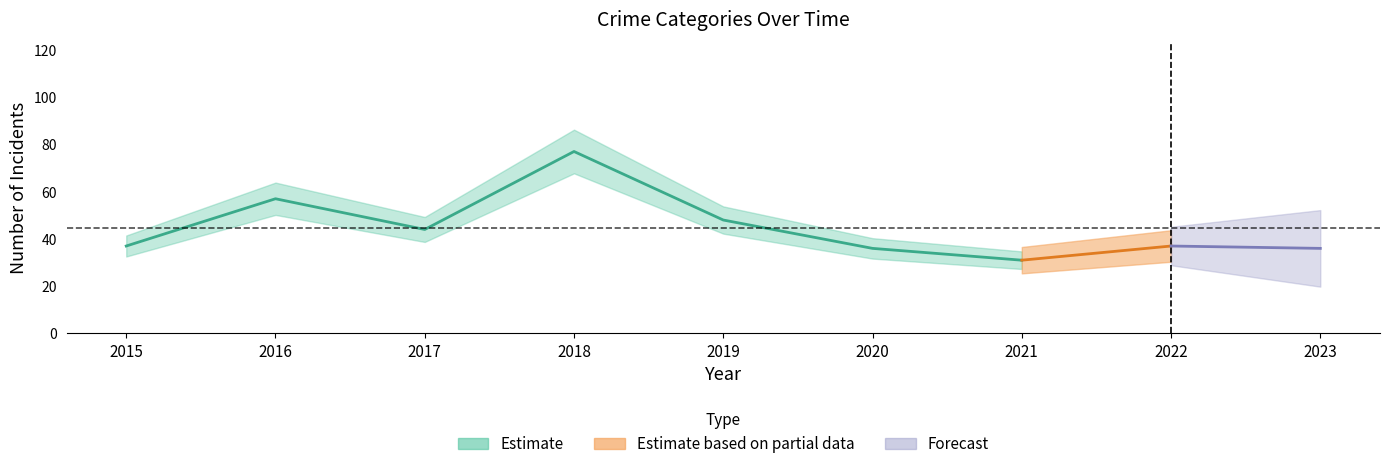

The value of Total at 2018 is 77. True or false?

True